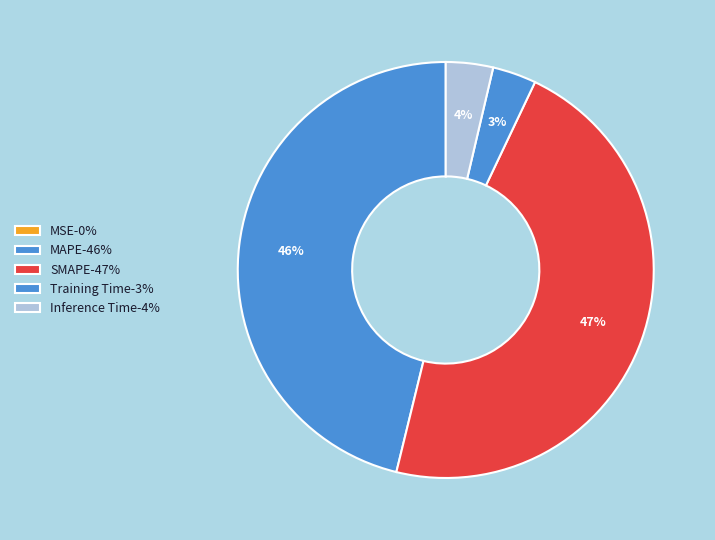

Which category has the biggest portion of the pie?

SMAPE